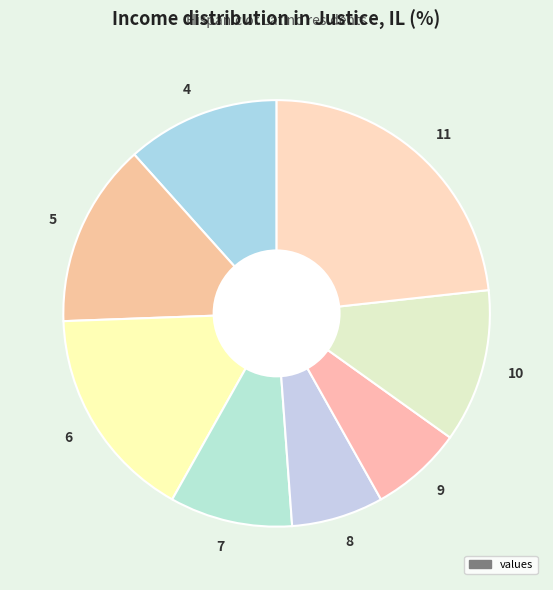

Approximately how many times larger is the value at 11 compared to 5?

1.7